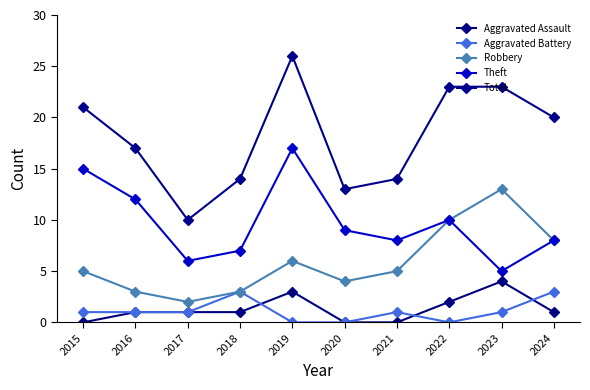

Is it true that Total equals 17 at 2016?

True